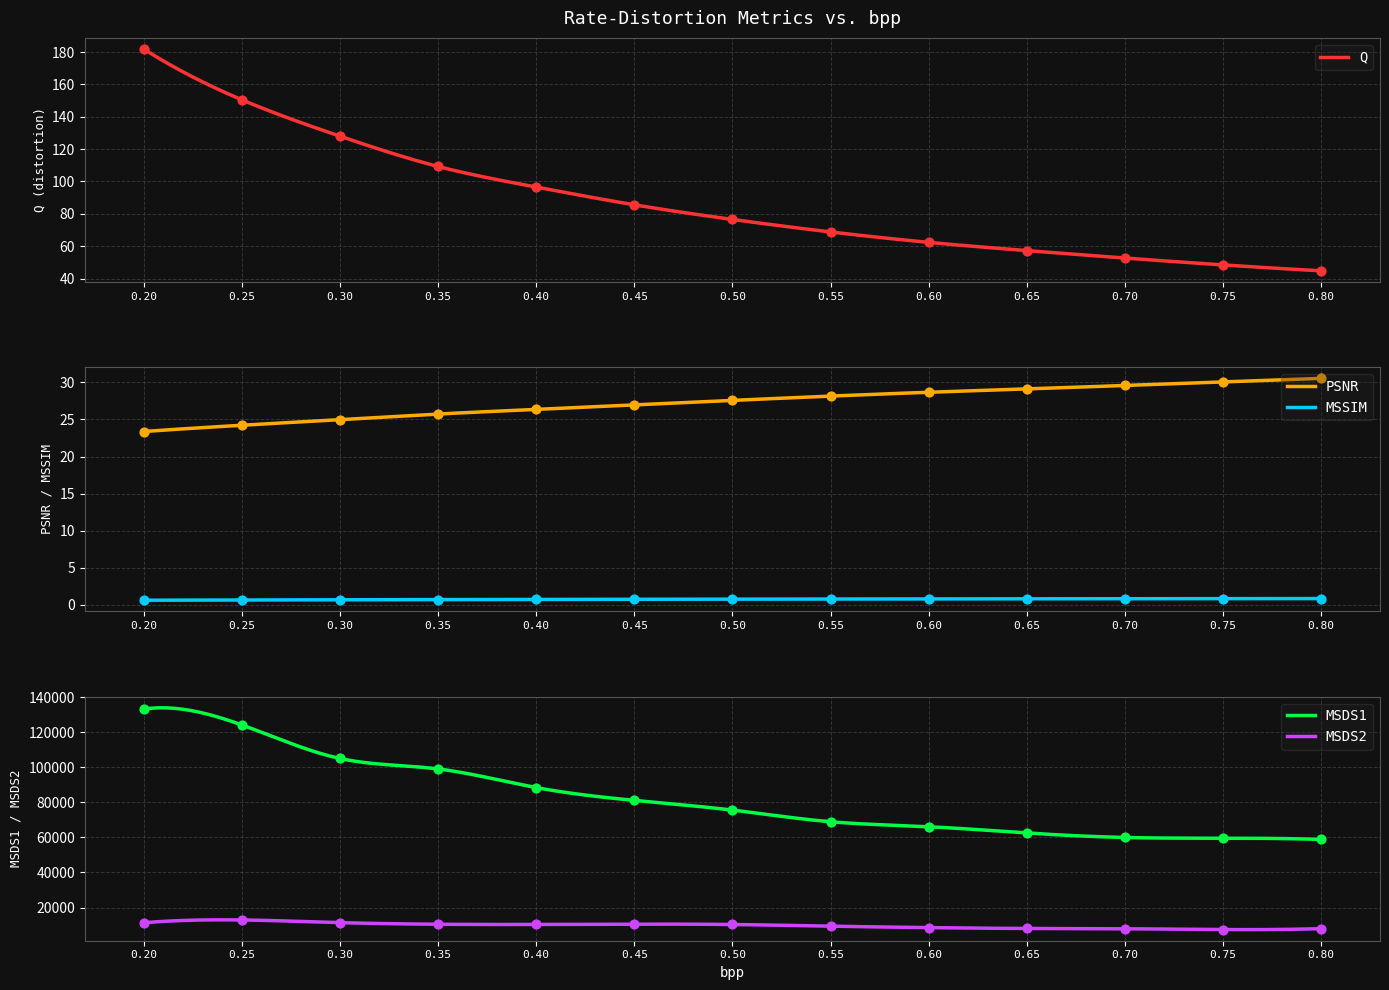

At how many categories does at least one series exceed 4586?

13